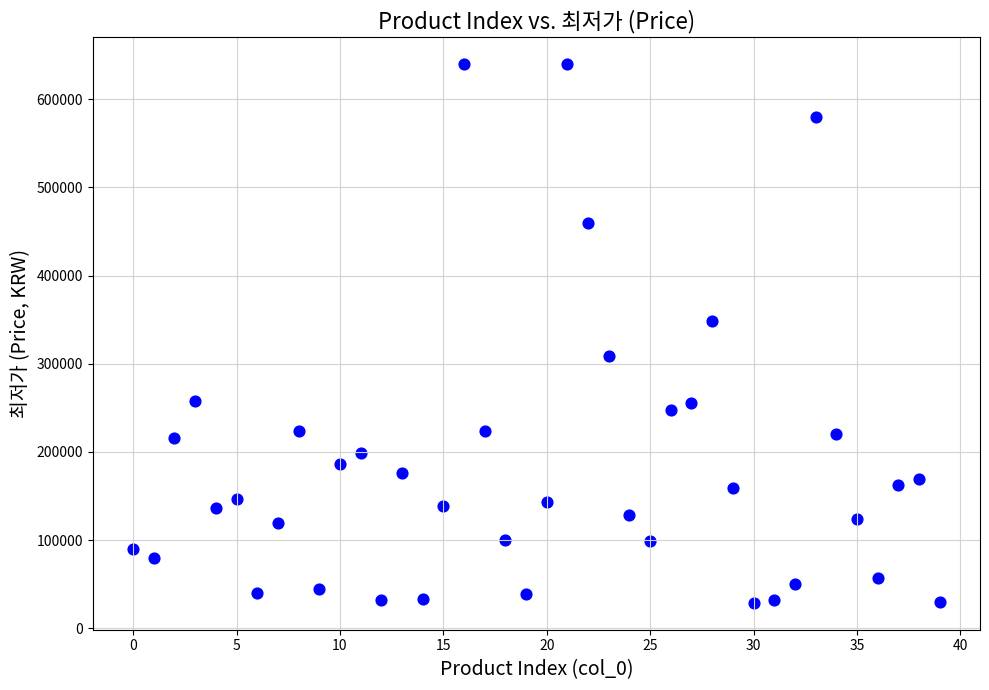

What Y value in the scatter plot is closest to 334450?

349000